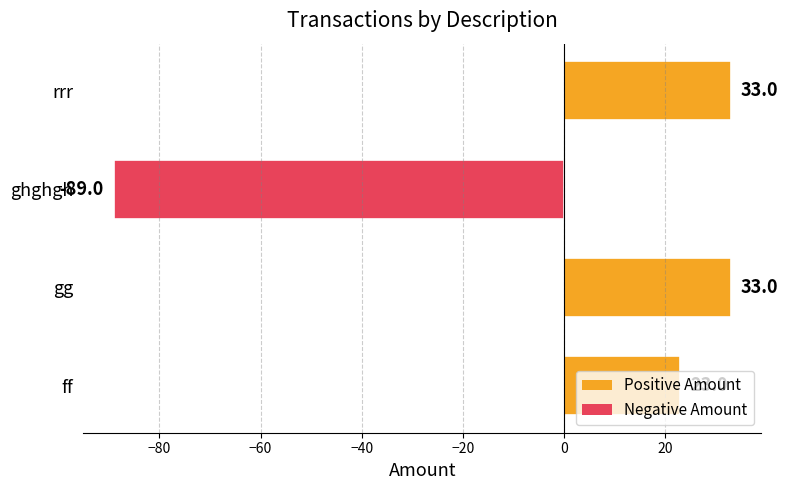

Between ff and gg, which is larger?

gg